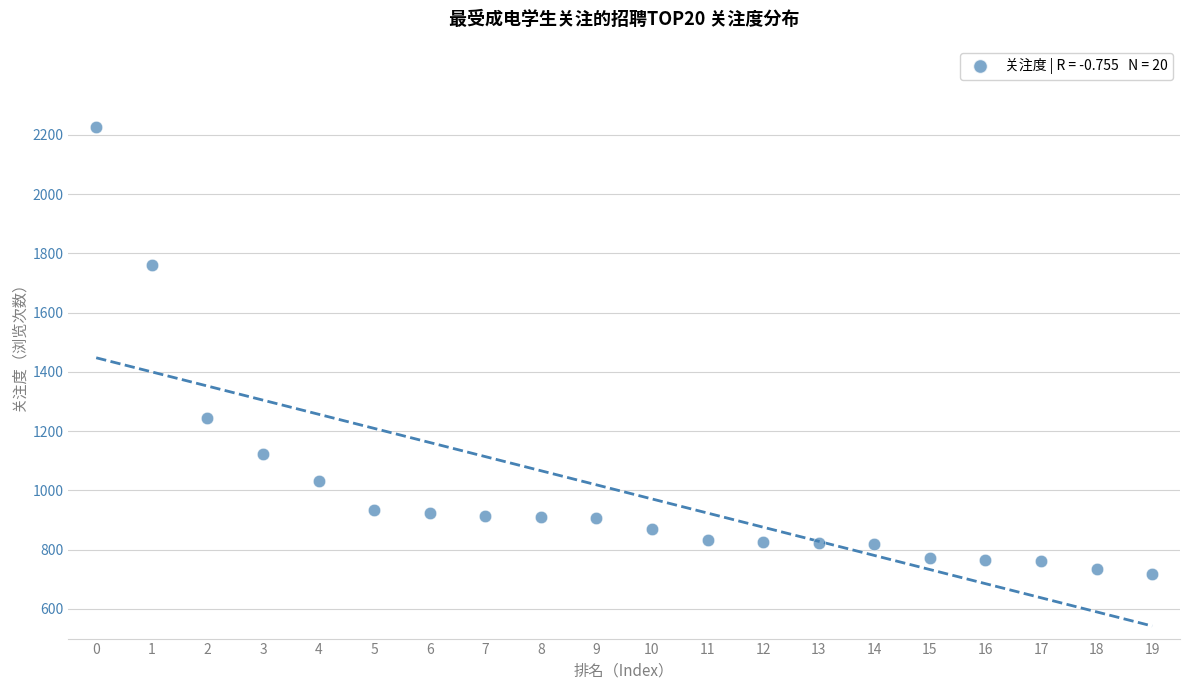

What Y value in the scatter plot is closest to 1472?

1244